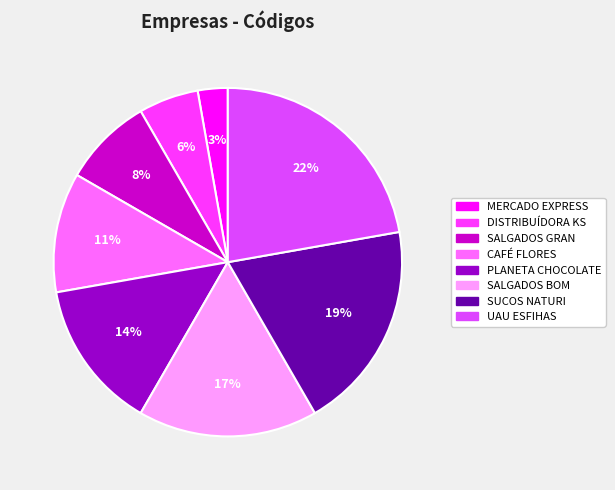

Do SALGADOS BOM and DISTRIBUÍDORA KS together represent more than half of the pie?

No